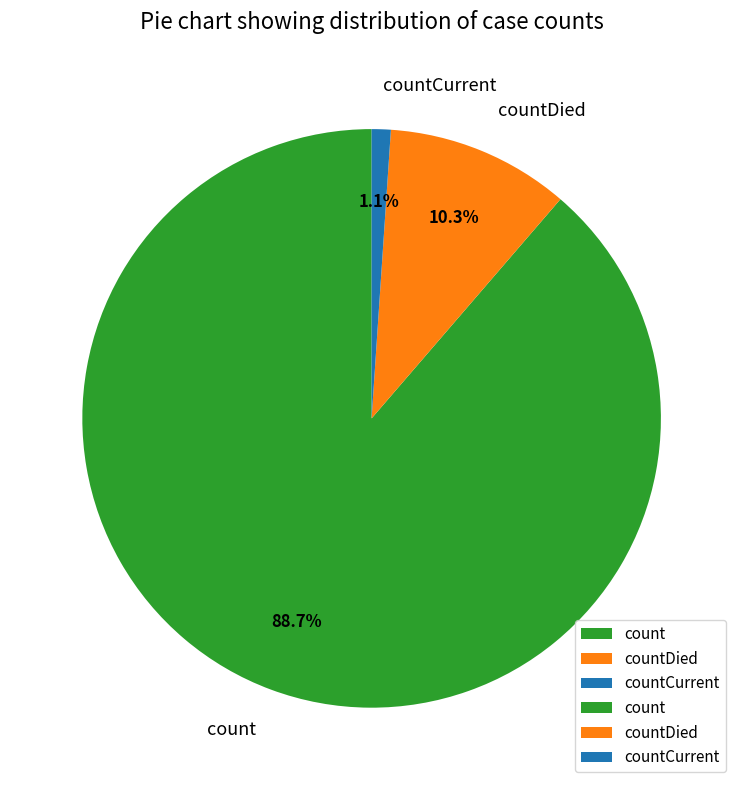

To the nearest percent, what percentage of the pie is count?

89%